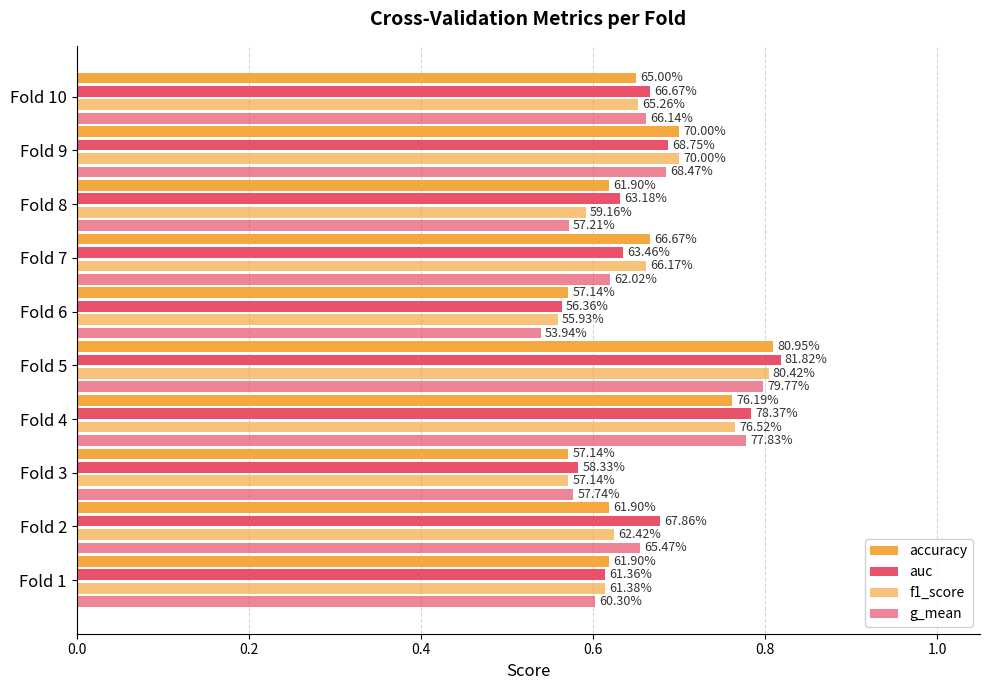

Which series has the largest total across all categories?

auc